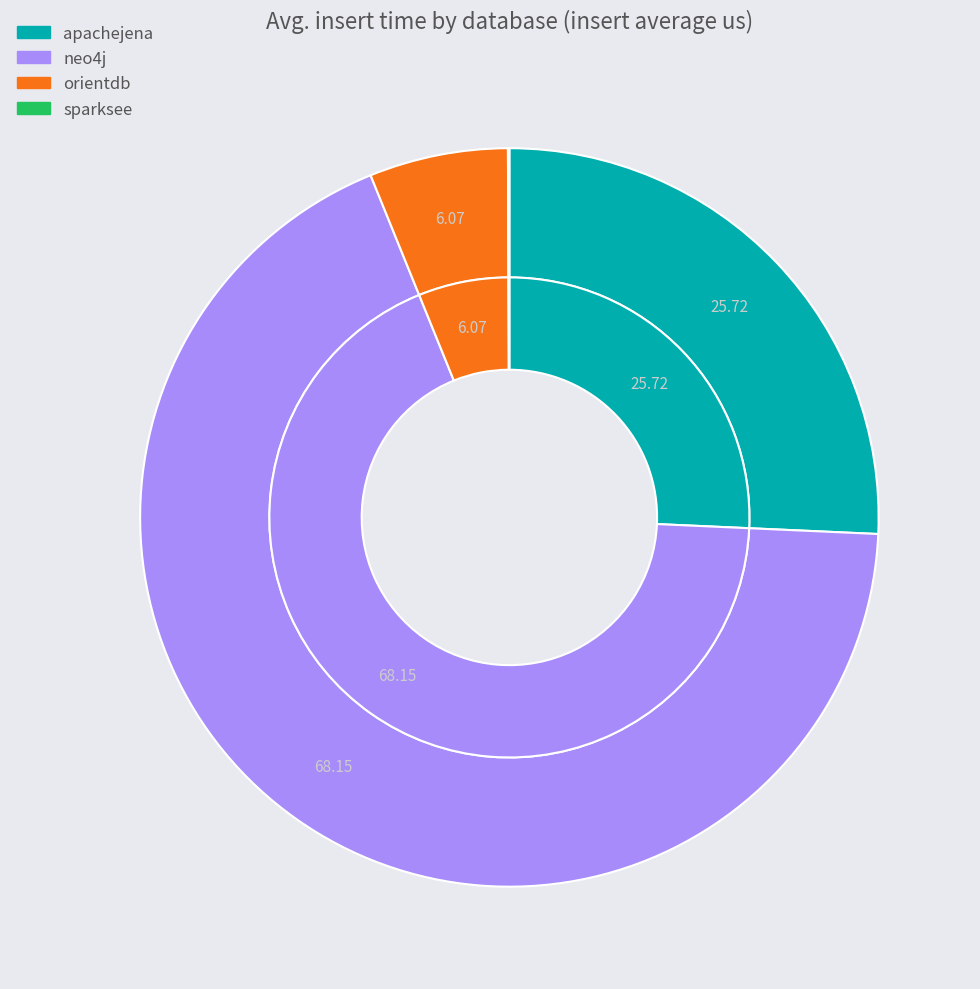

What is the total percentage of neo4j and sparksee?

68.2%